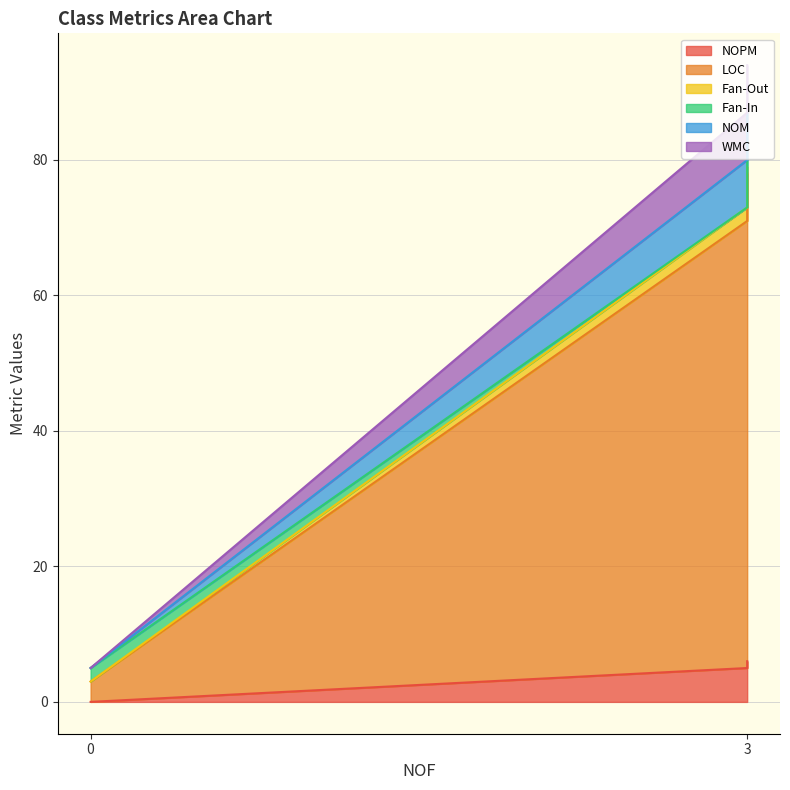

The value of WMC at 0 is 0. True or false?

True